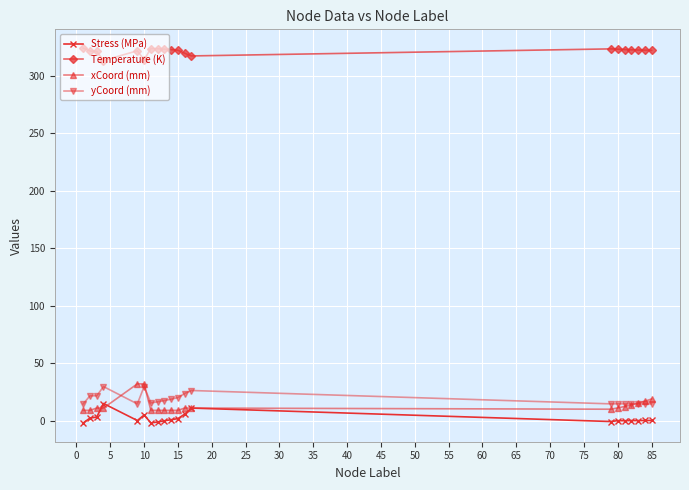

What is the value of the xCoord (mm) point at the 7th from the left?

9.0